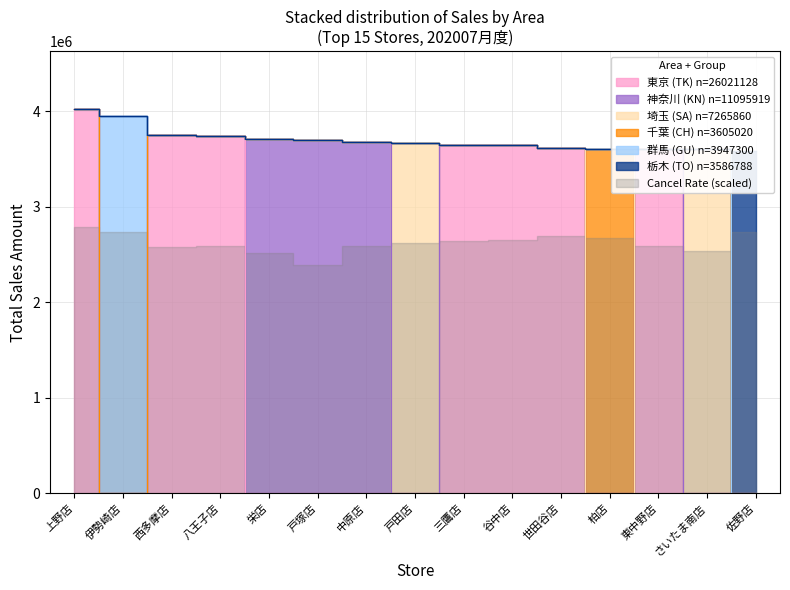

How many lines are shown in the chart?

1